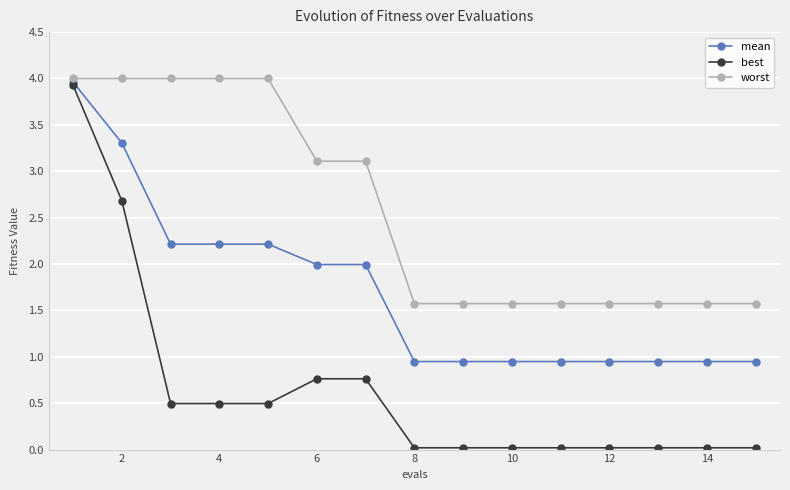

Which series has the largest total across all categories?

worst